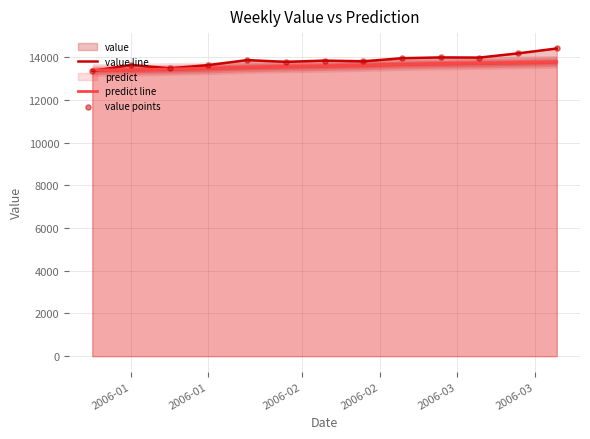

Which series has the largest total across all categories?

value line